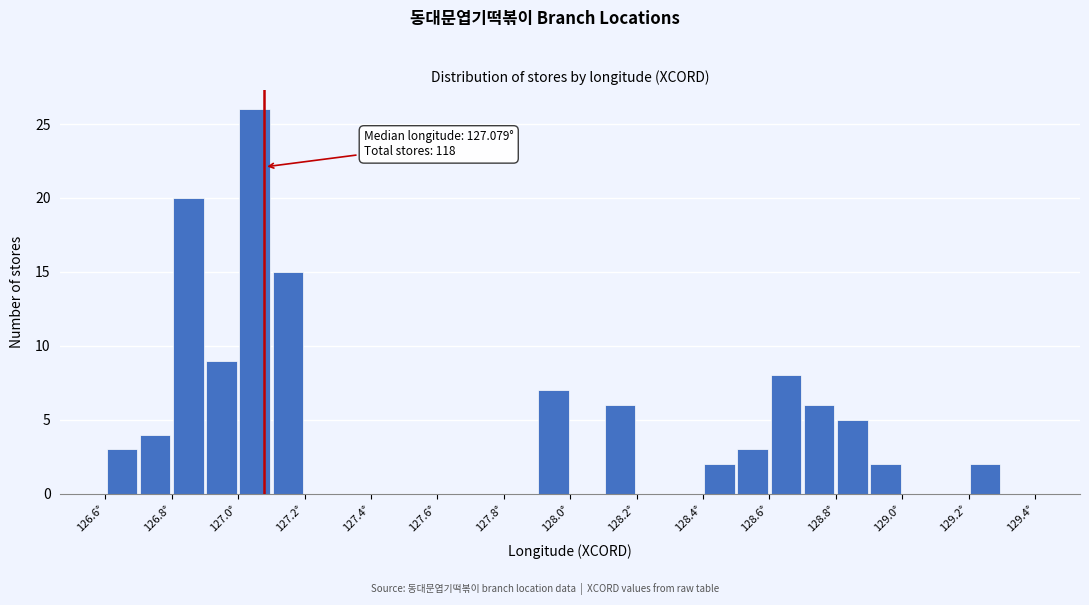

Which range on the x-axis has the tallest bar?

127.0 to 127.1